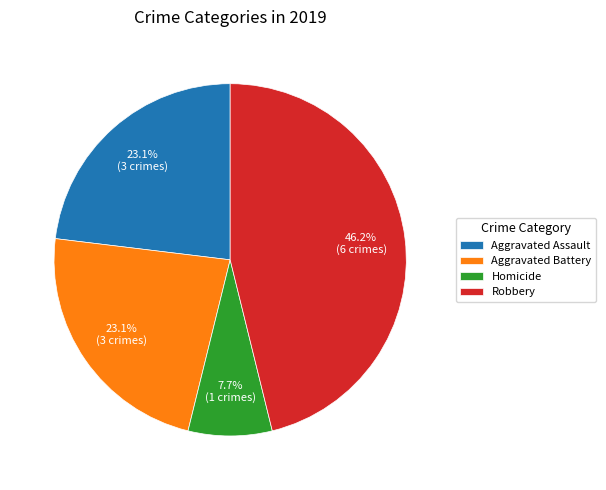

To the nearest percent, what percentage of the pie is Homicide?

8%